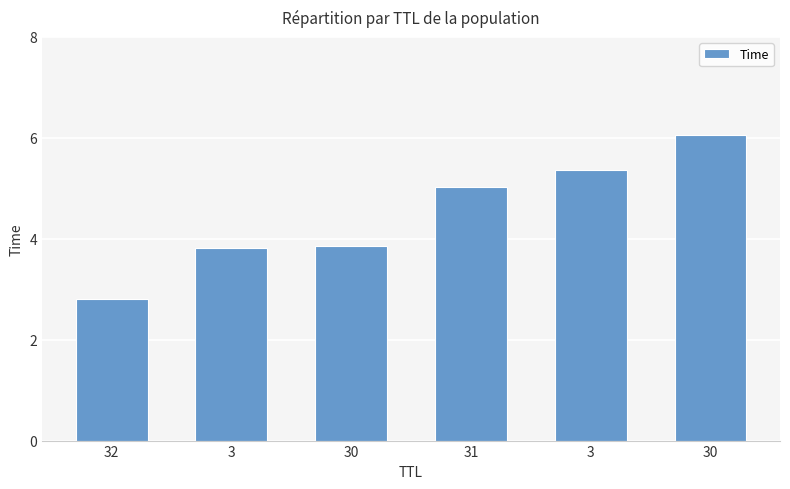

How many bars are there in total?

6